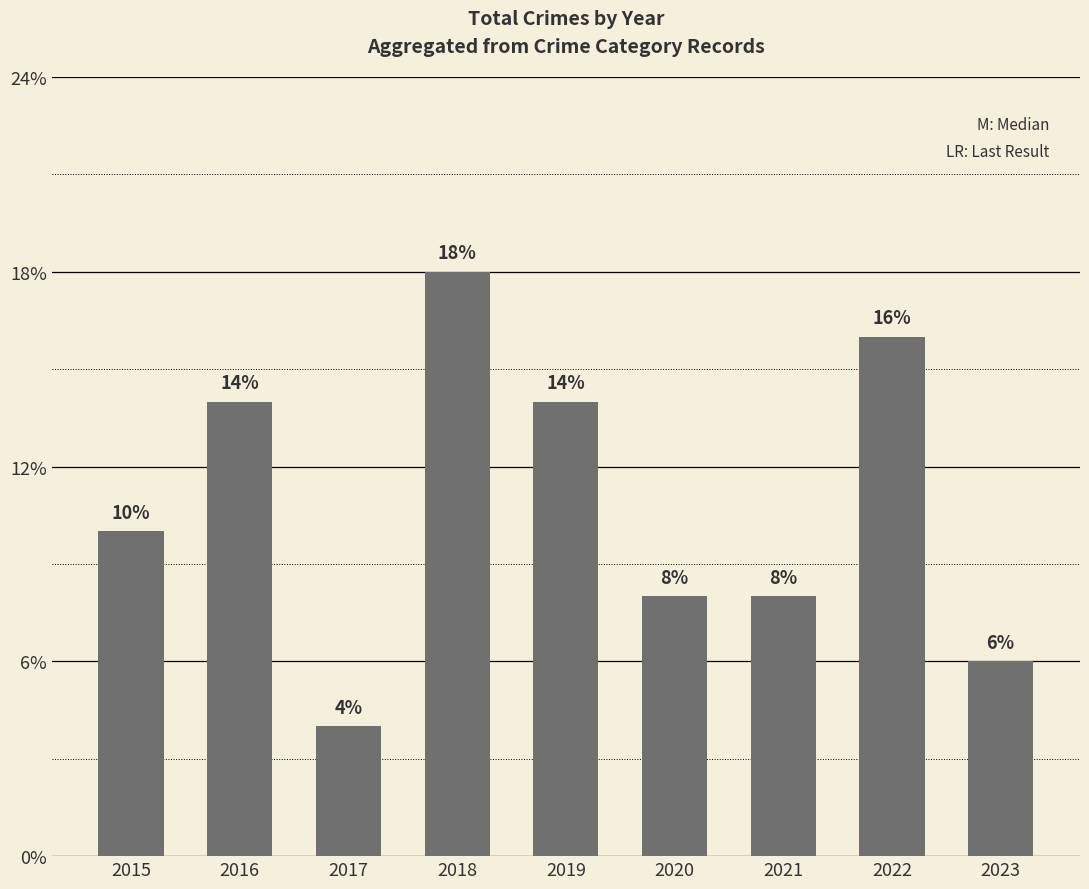

Are the bars horizontal?

No